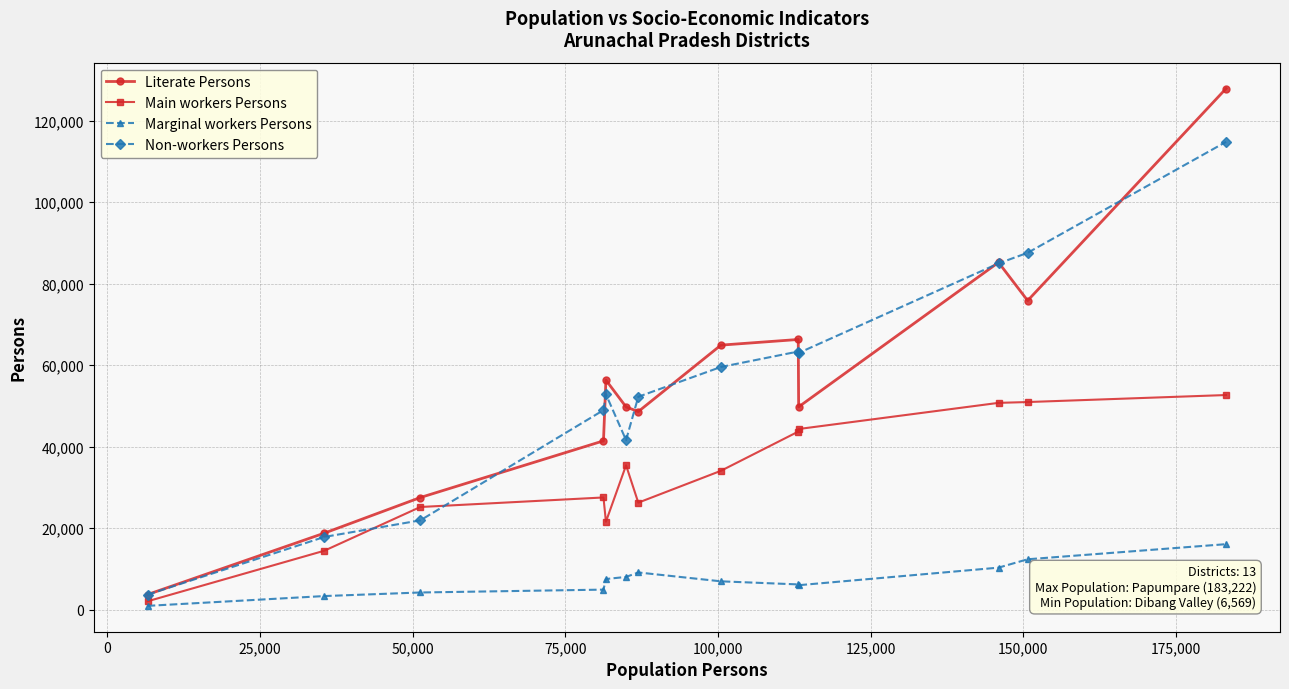

How many lines are shown in the chart?

4